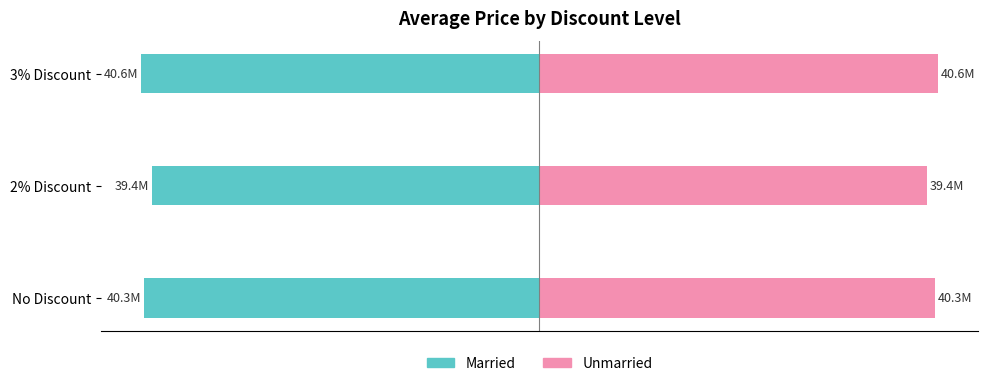

What is the highest value of the Married series?

-39.4